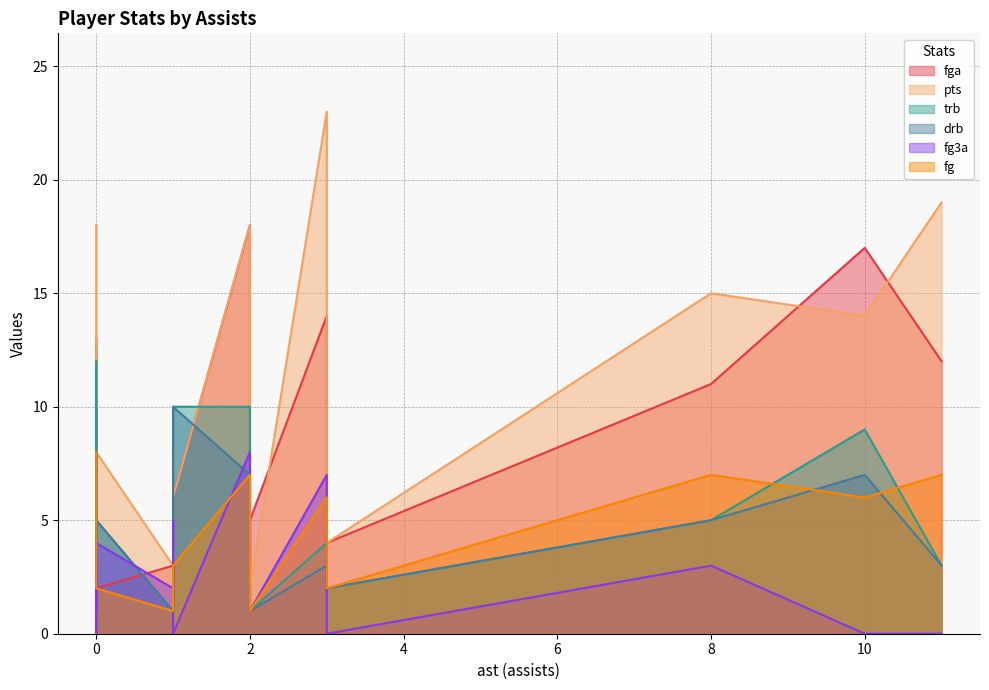

At 0, list the series in order from smallest to largest.

drb, trb, fg3a, fg, fga, pts